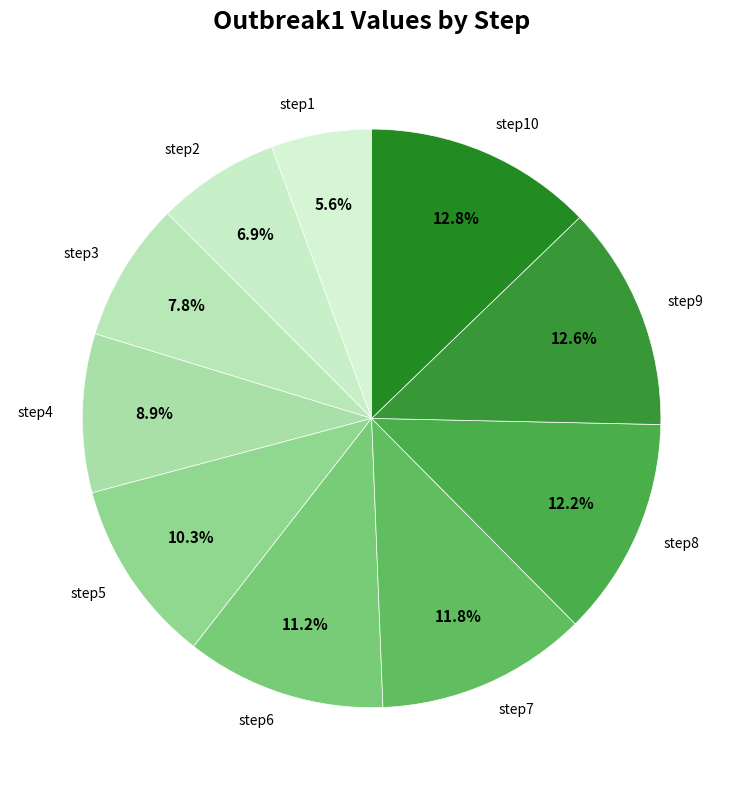

The step6 slice represents 22% of the pie. True or false?

False